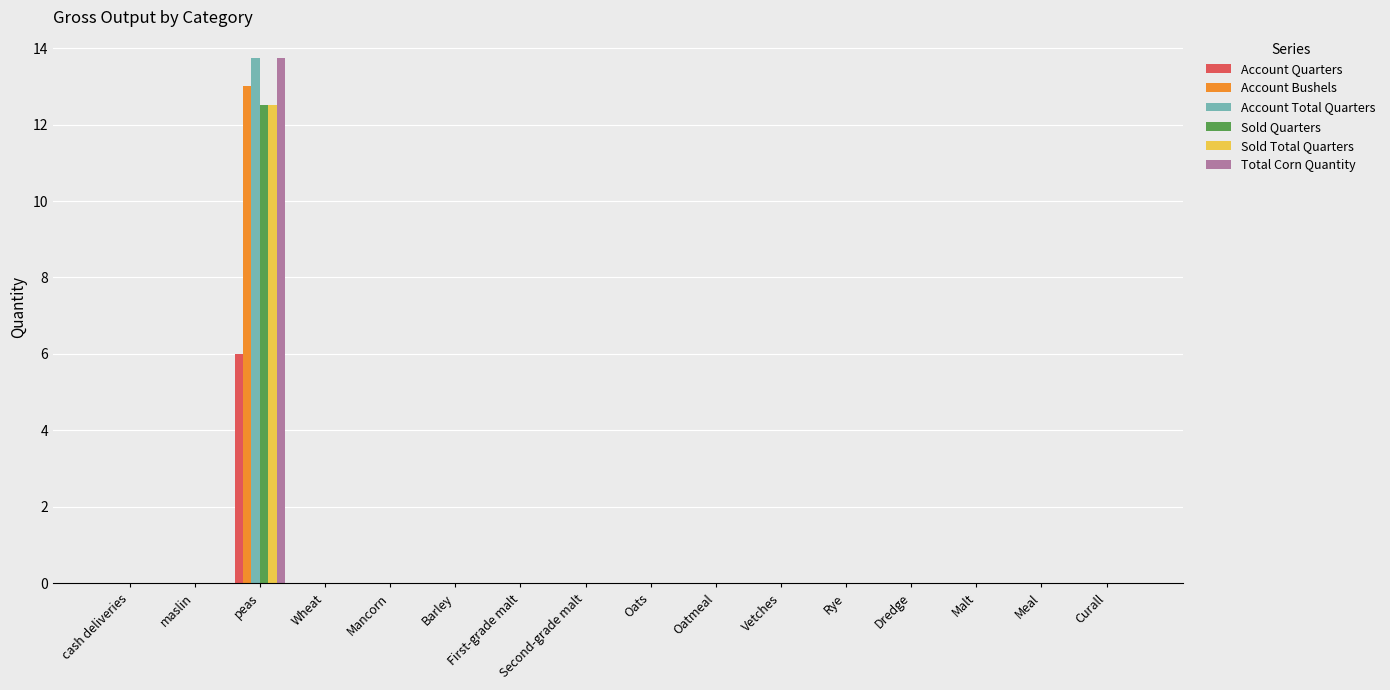

The Account Quarters series shows 3.8 at Rye. True or false?

False